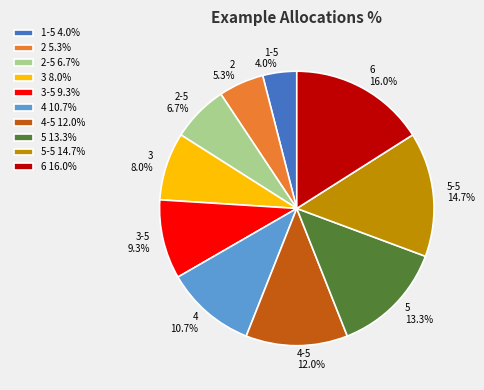

What percentage is NOT represented by 6?

84.0%